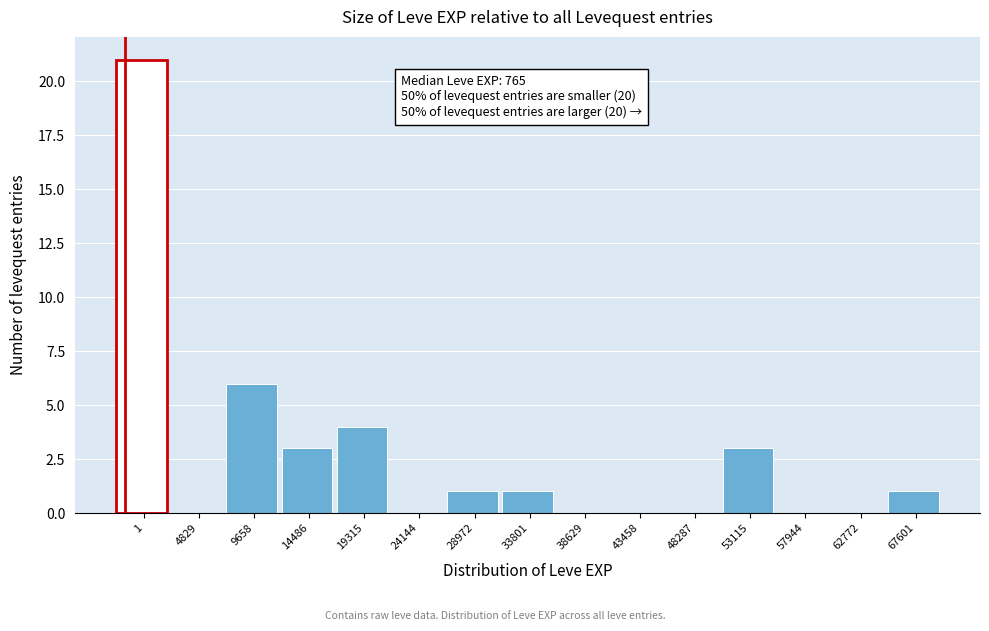

Reading left to right, extract all data points from this chart.

1=21	4829=0	9658=6	14486=3	19315=4	24144=0	28972=1	33801=1	38629=0	43458=0	48287=0	53115=3	57944=0	62772=0	67601=1